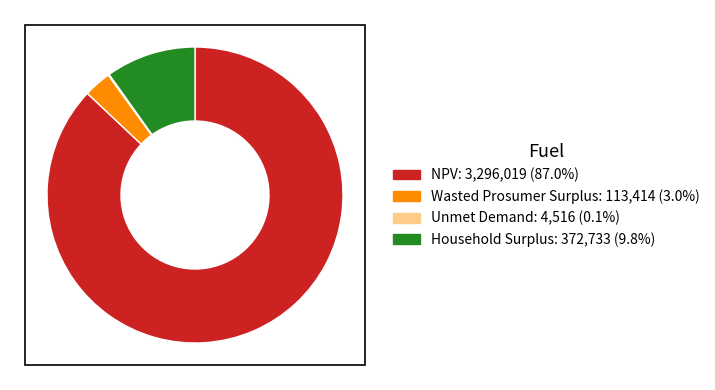

What is the ratio of the value at NPV to the value at Household Surplus?

8.8